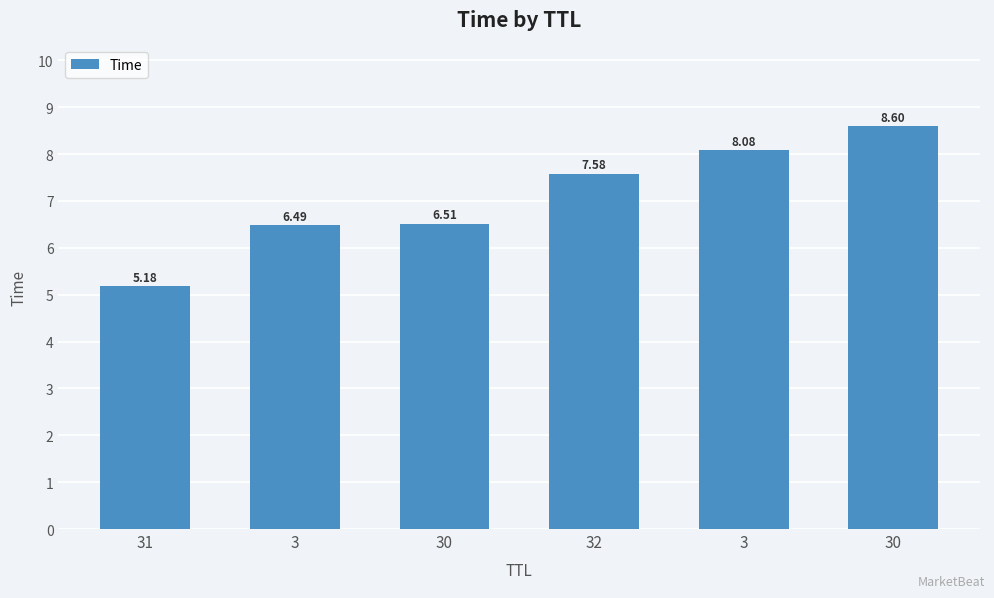

How many data points are less than 7?

3